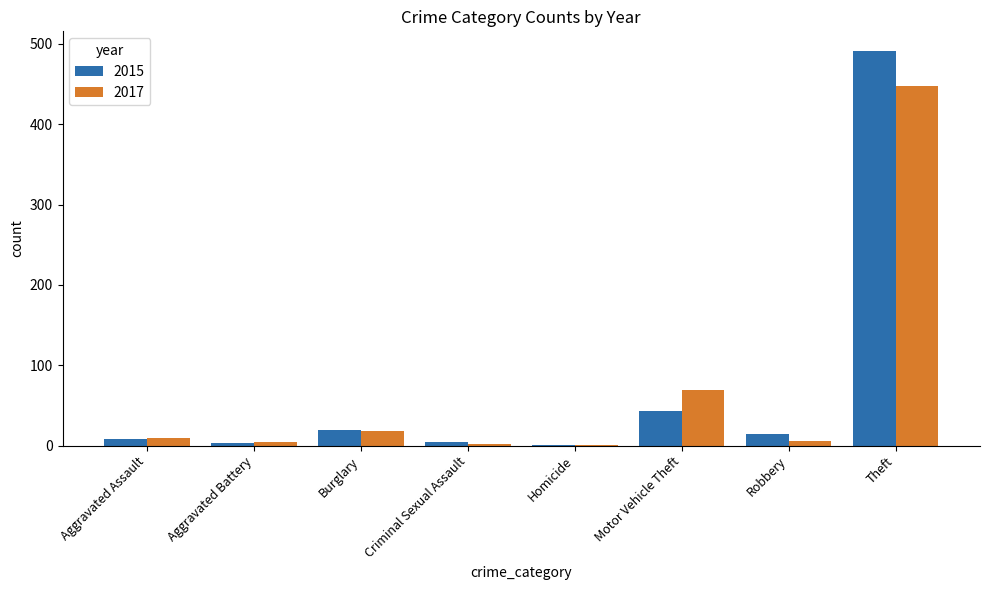

How many groups of bars are there?

8